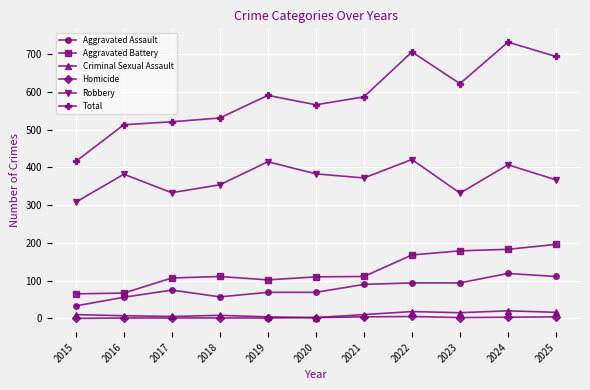

True or false: Aggravated Assault has a value of 94 at 2023.

True